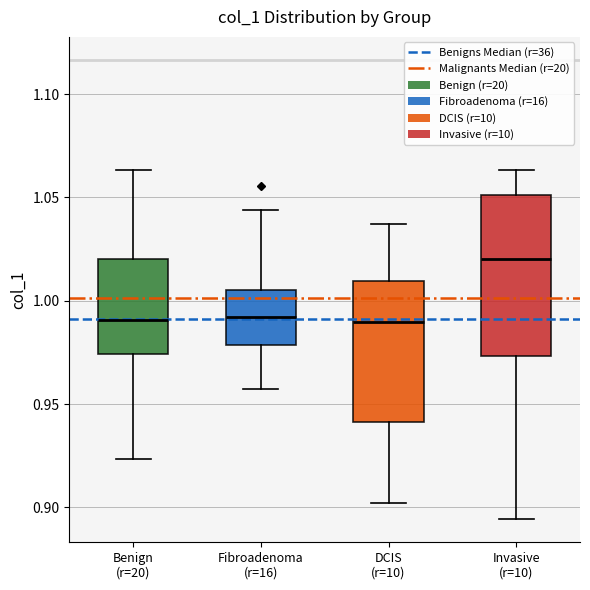

Comparing the boxes themselves (not the whiskers), which one is the tallest?

Invasive (r=10)